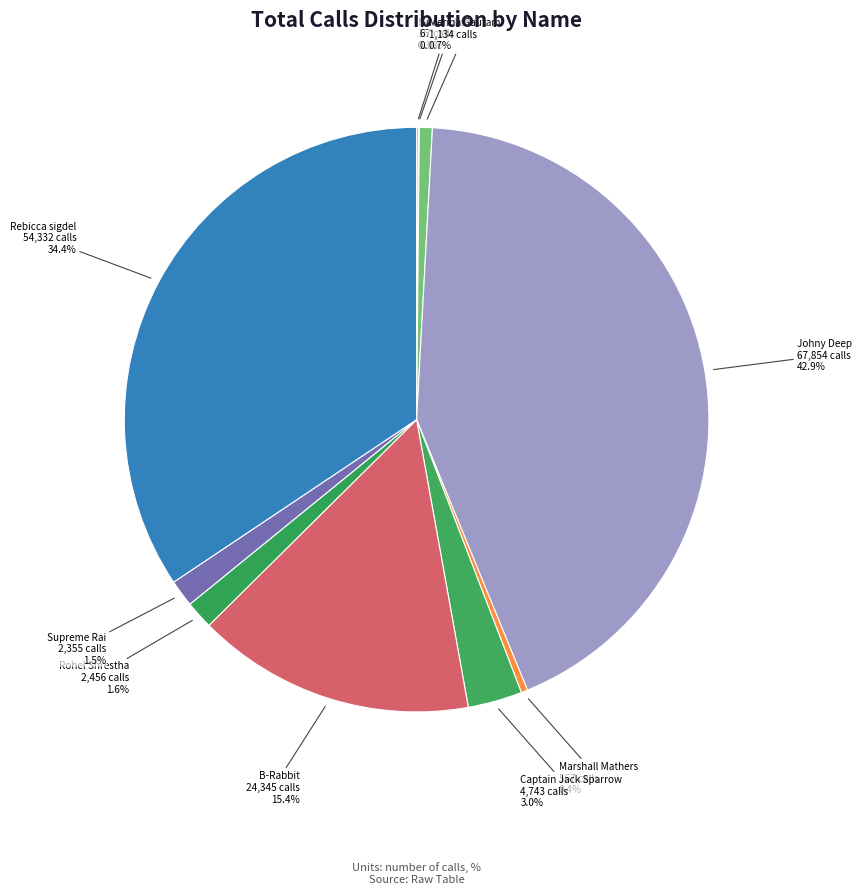

Is it true that Rebicca sigdel is 21% of the pie?

False